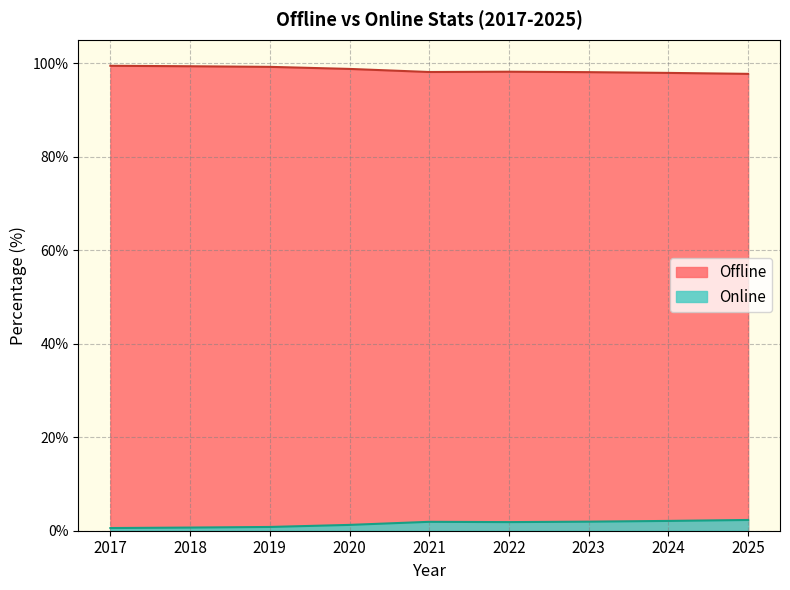

What is the maximum value shown in the chart?

99.4